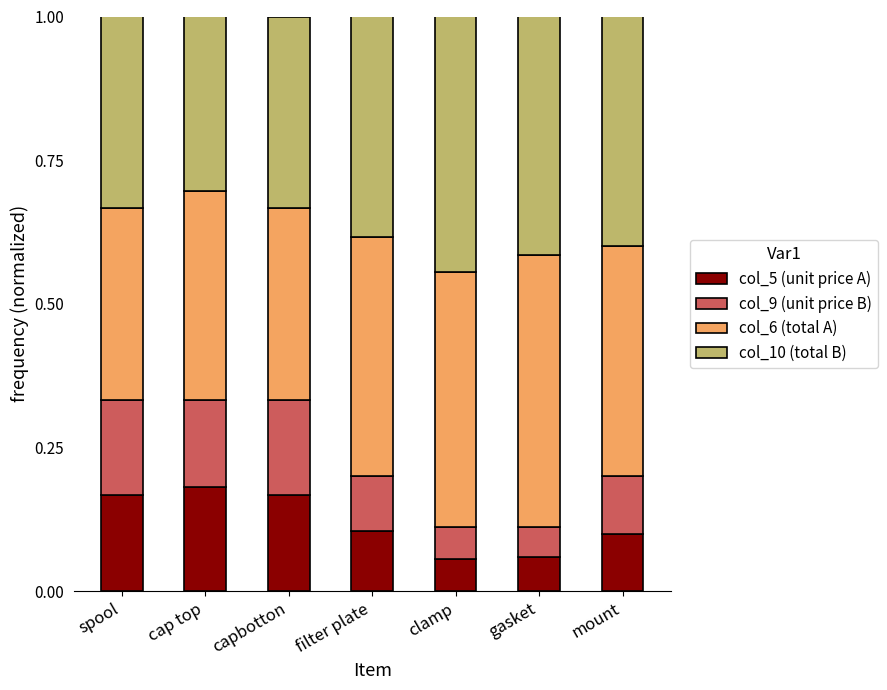

What is the total value across all series at gasket?

1.0